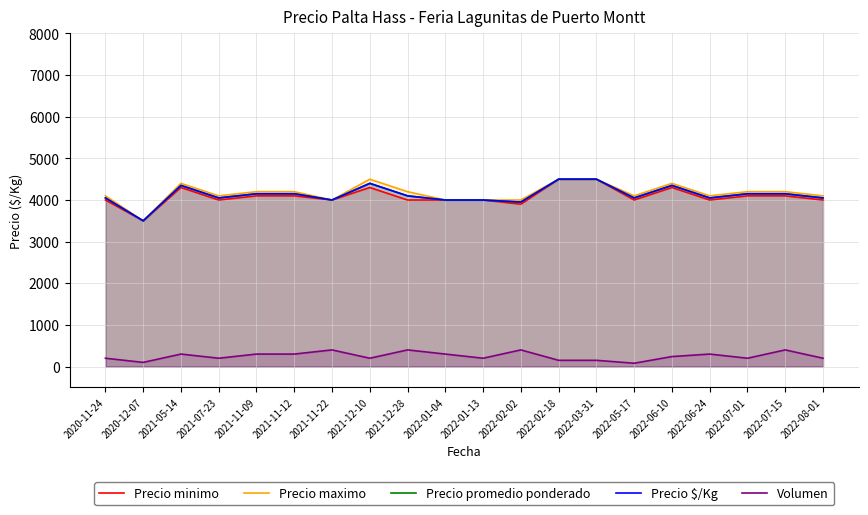

Reading left to right, what are all the values shown in this chart?

Precio minimo: 4000	3500	4300	4000	4100	4100	4000	4300	4000	4000	4000	3900	4500	4500	4000	4300	4000	4100	4100	4000
Precio maximo: 4100	3500	4400	4100	4200	4200	4000	4500	4200	4000	4000	4000	4500	4500	4100	4400	4100	4200	4200	4100
Precio promedio ponderado: 4050	3500	4350	4050	4150	4150	4000	4400	4100	4000	4000	3950	4500	4500	4050	4350	4050	4150	4150	4050
Precio $/Kg: 4050	3500	4350	4050	4150	4150	4000	4400	4100	4000	4000	3950	4500	4500	4050	4350	4050	4150	4150	4050
Volumen: 200	100	300	200	300	300	400	200	400	300	200	400	150	150	80	240	300	200	400	200